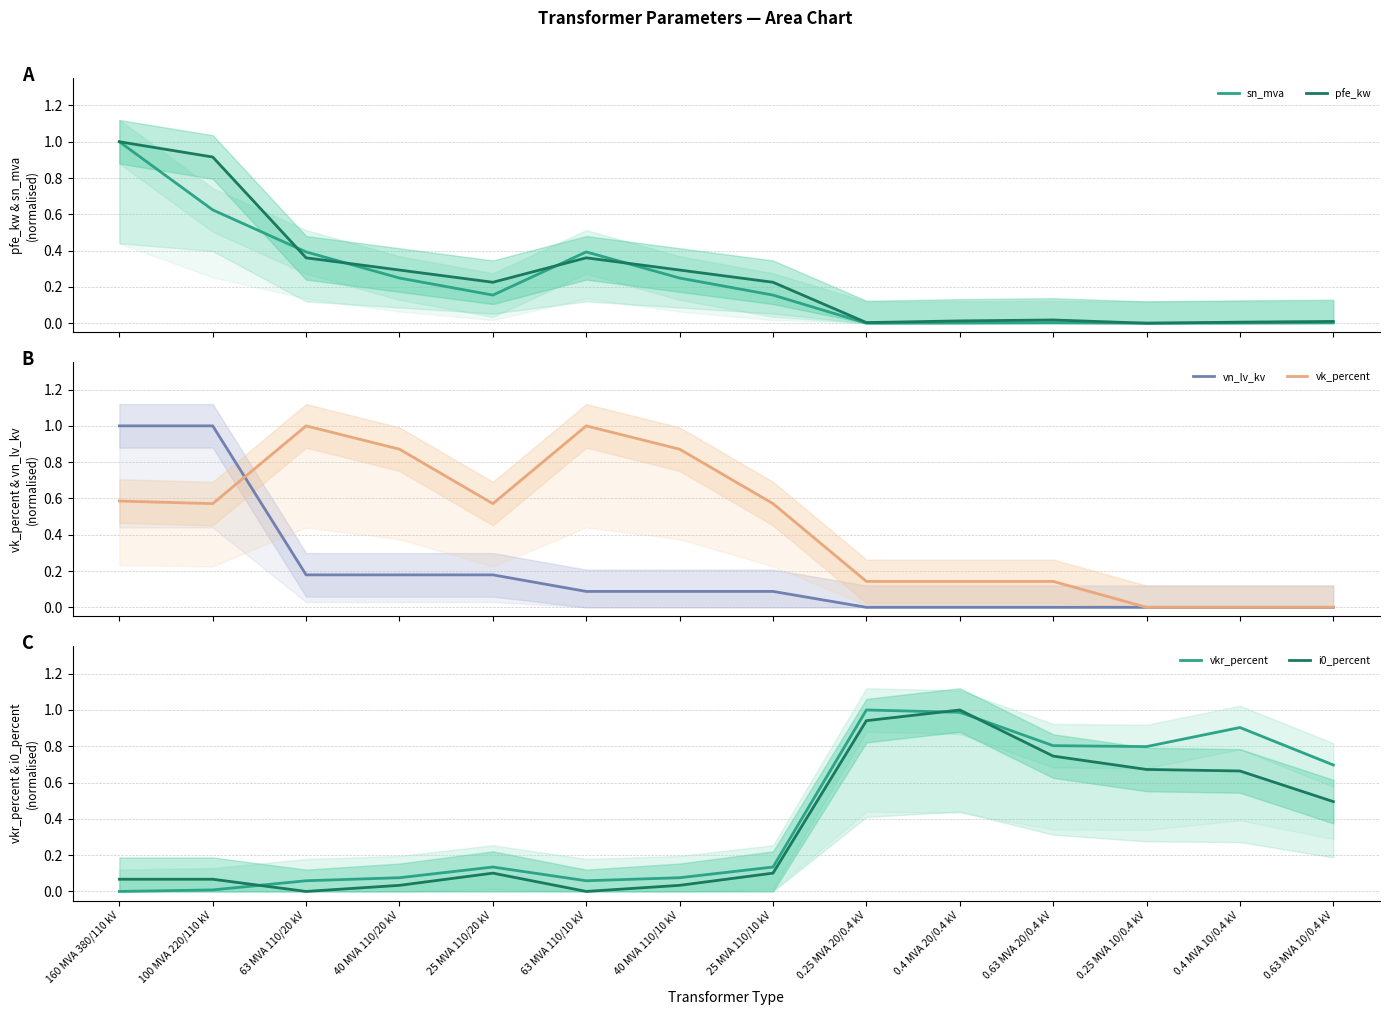

At which label is vkr_percent closest to 0?

160 MVA 380/110 kV